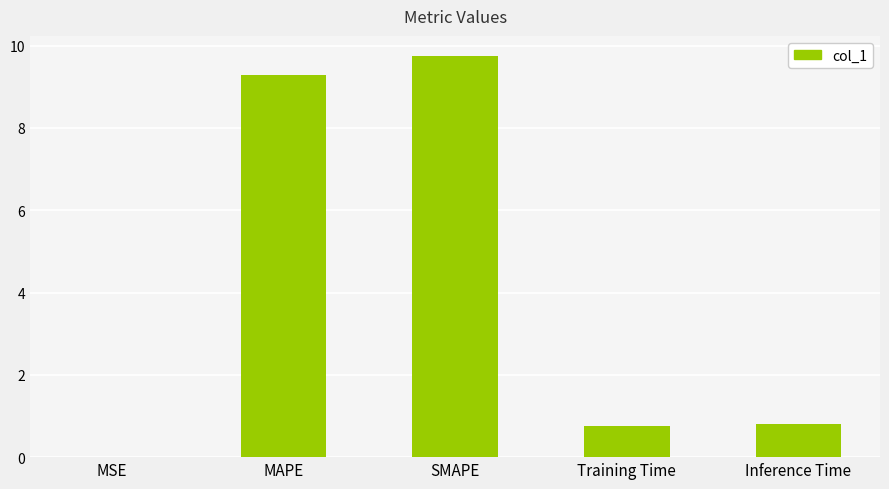

What is the greatest value displayed?

9.7